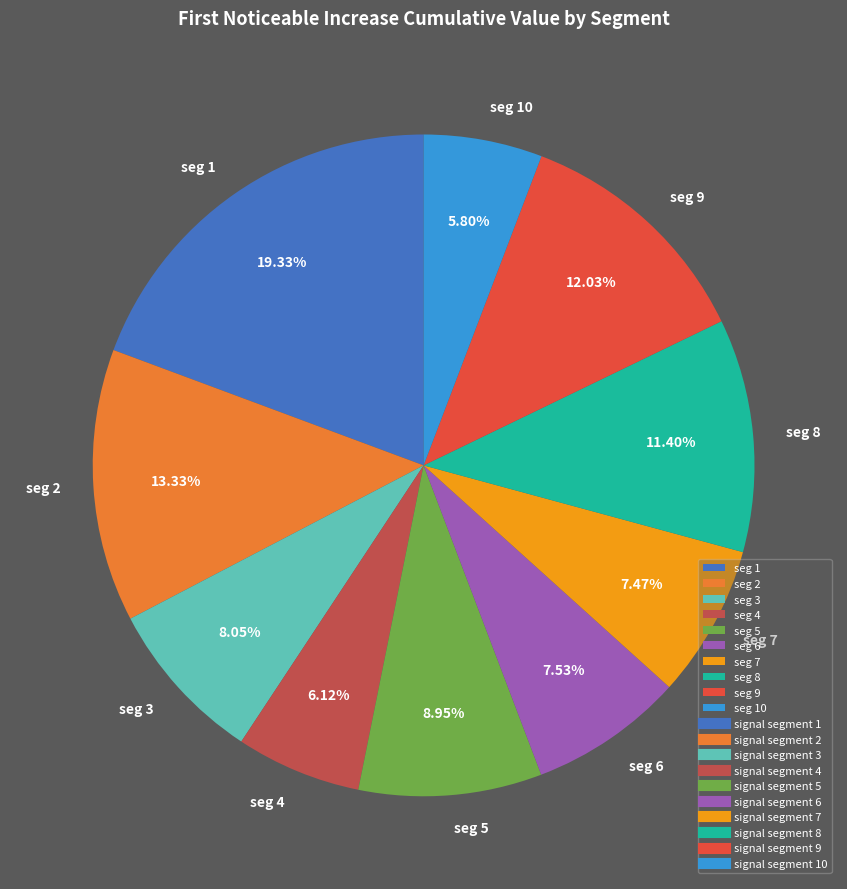

Is there any slice that represents more than half of the pie?

No